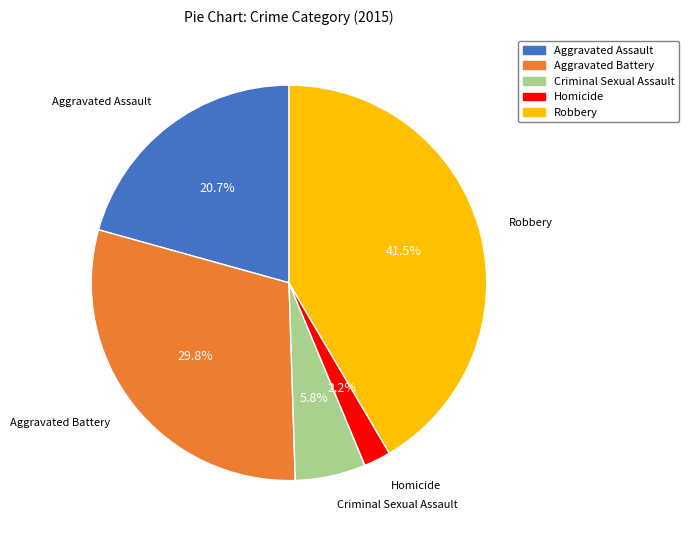

Is Aggravated Battery the majority of the pie?

No